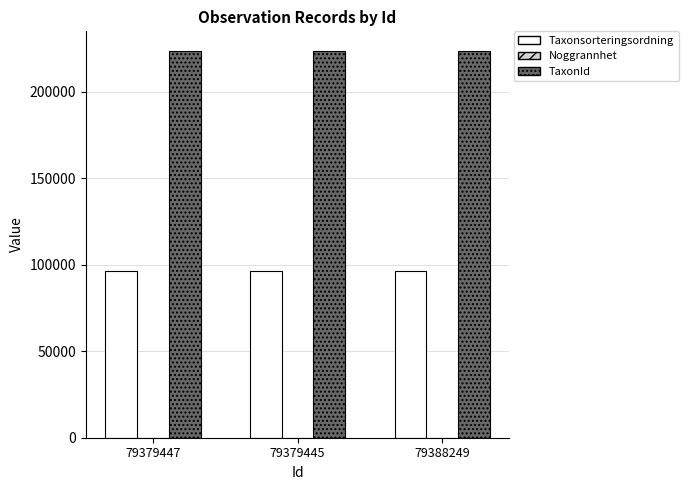

What is the highest value of the Taxonsorteringsordning series?

96254